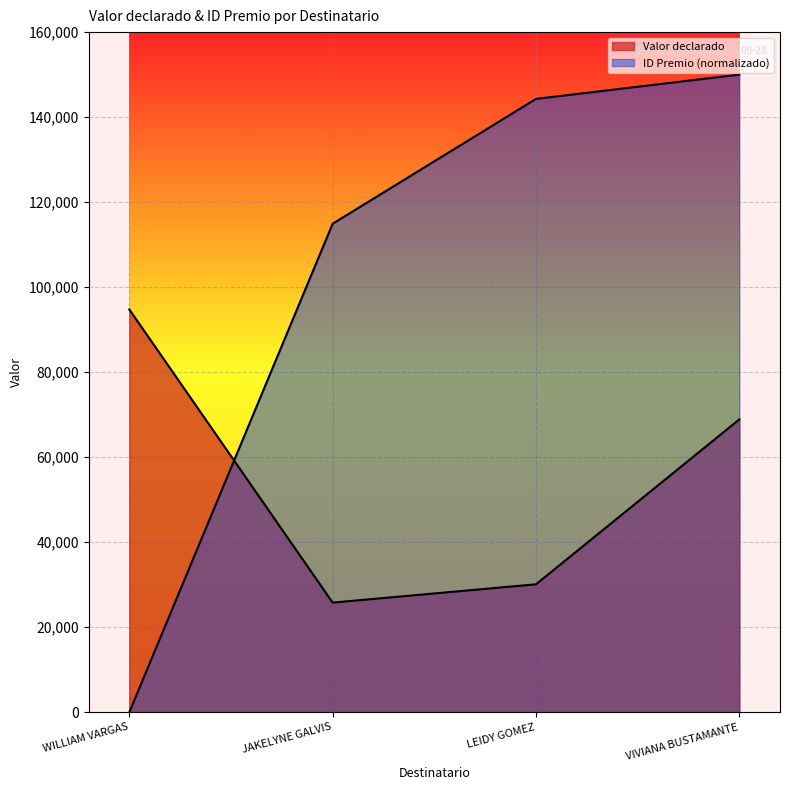

Is the value of Valor declarado at VIVIANA BUSTAMANTE greater than the value of ID Premio at VIVIANA BUSTAMANTE?

No